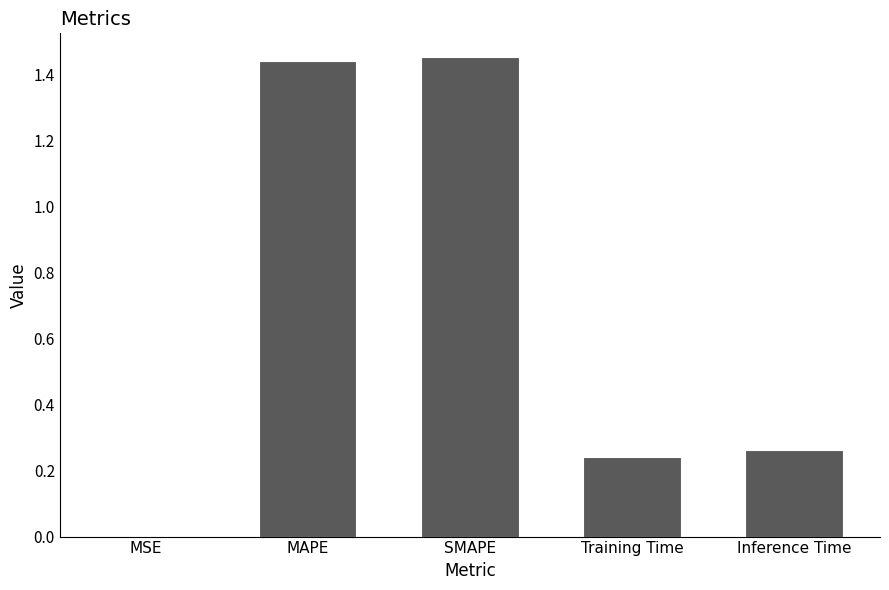

What is the sum of the values at Inference Time and MAPE?

1.7